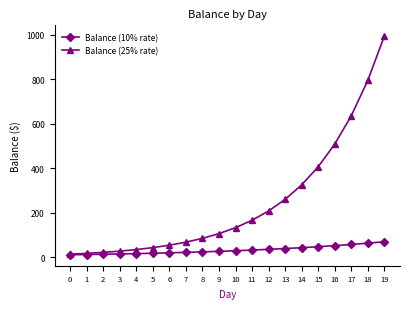

Is this an area chart (filled region under the line)?

No